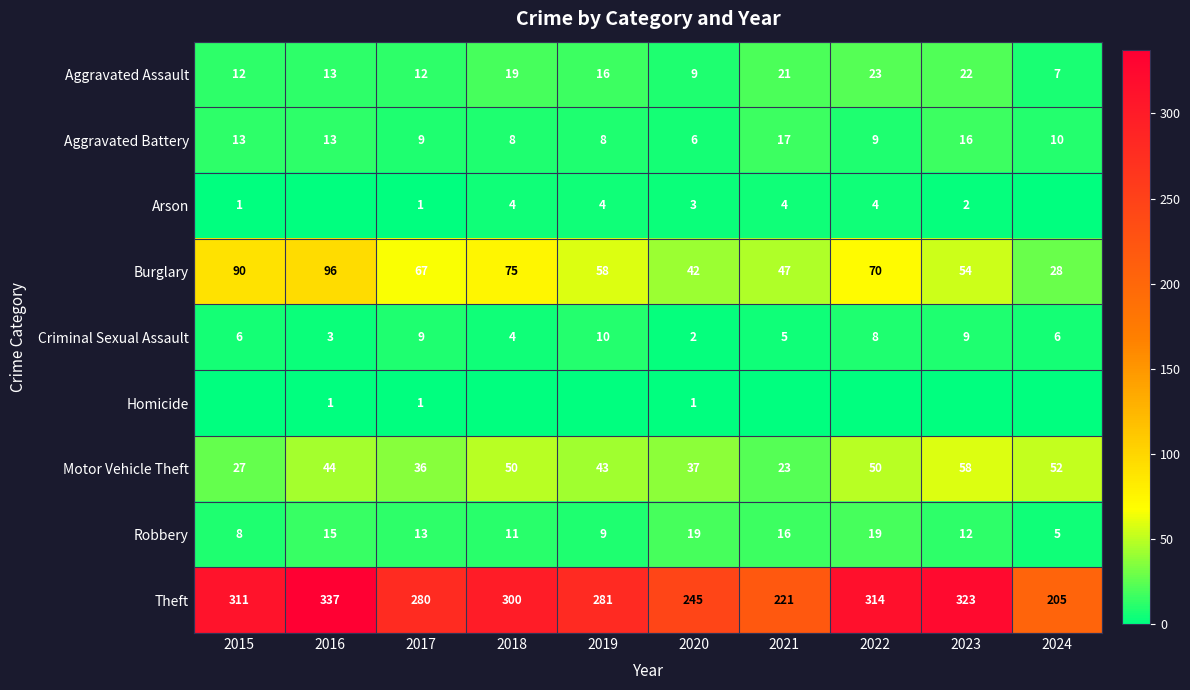

Which has a higher value, 2017 or 2018?

2018